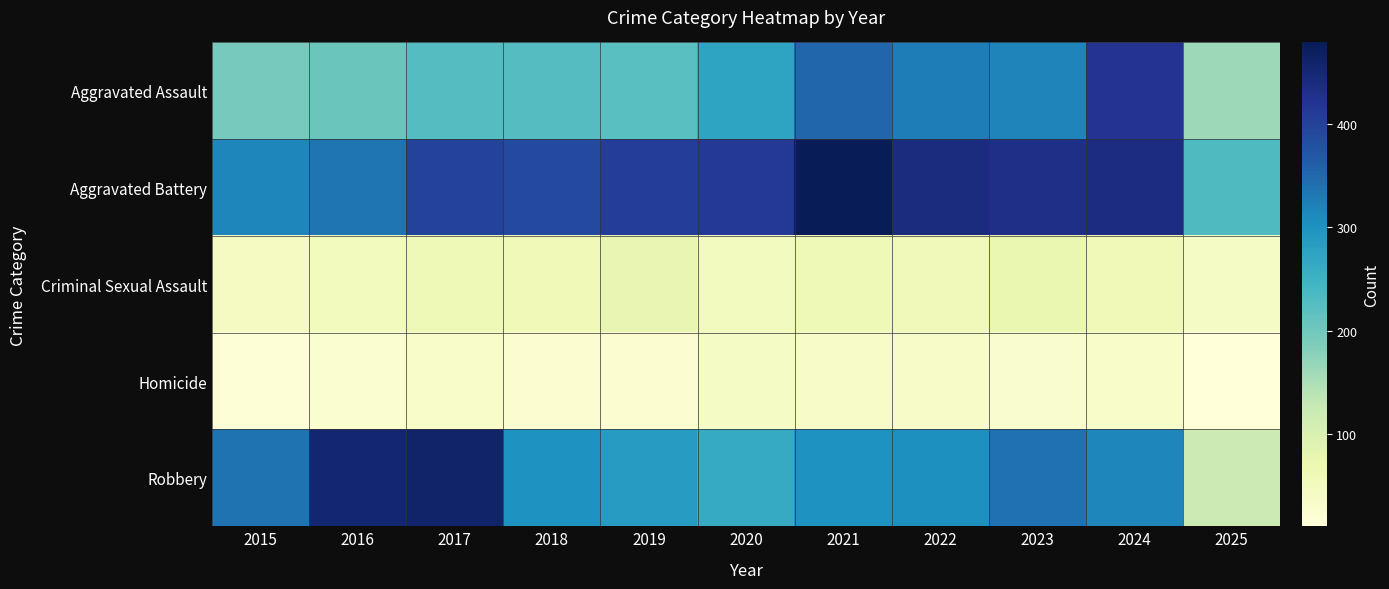

Reading left to right, what are all the values shown in this chart?

Aggravated Assault: 2015=194	2016=206	2017=225	2018=225	2019=223	2020=273	2021=352	2022=327	2023=318	2024=422	2025=162
Aggravated Battery: 2015=316	2016=336	2017=400	2018=389	2019=407	2020=415	2021=479	2022=439	2023=431	2024=438	2025=231
Criminal Sexual Assault: 2015=46	2016=50	2017=62	2018=60	2019=77	2020=48	2021=62	2022=55	2023=74	2024=60	2025=41
Homicide: 2015=15	2016=26	2017=33	2018=25	2019=22	2020=41	2021=38	2022=37	2023=28	2024=36	2025=11
Robbery: 2015=337	2016=454	2017=460	2018=301	2019=287	2020=263	2021=300	2022=304	2023=340	2024=315	2025=120